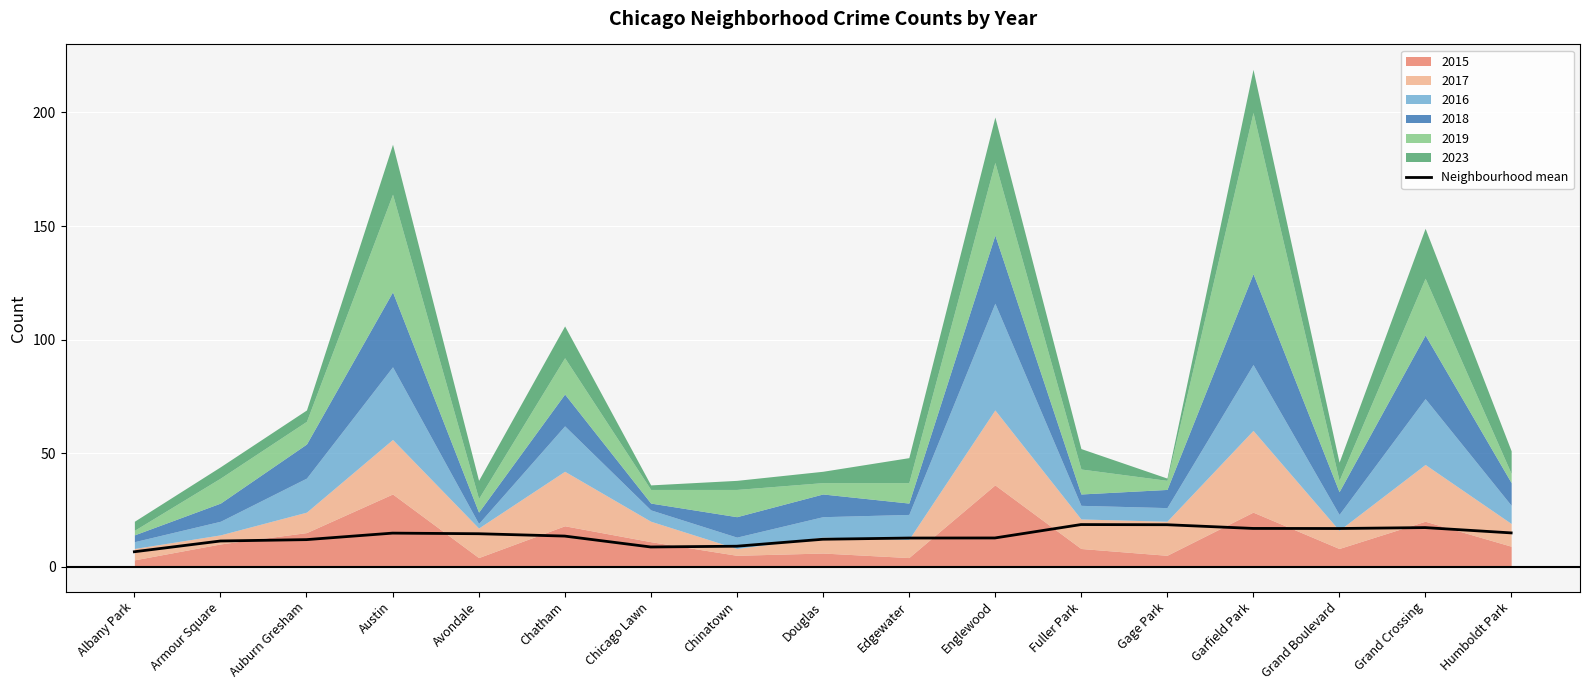

True or false: the data shows 12.6 at Englewood.

True